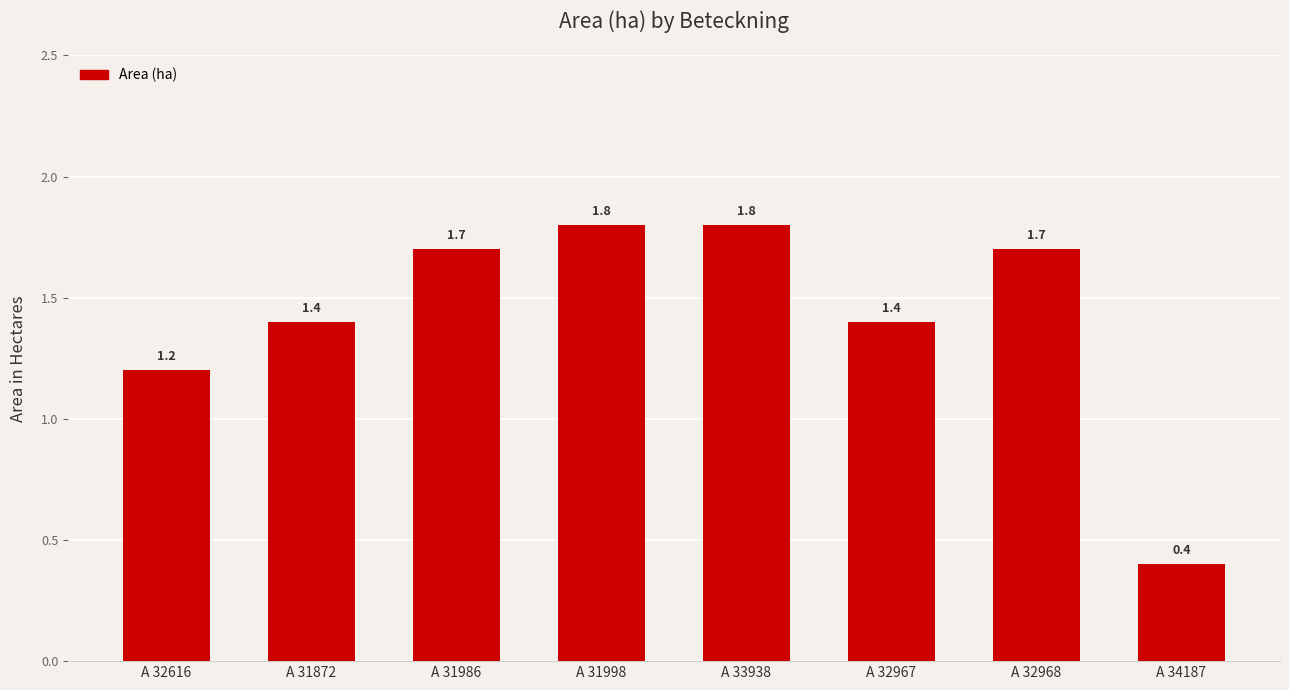

Reading left to right, extract all data points from this chart.

A 32616=1.2	A 31872=1.4	A 31986=1.7	A 31998=1.8	A 33938=1.8	A 32967=1.4	A 32968=1.7	A 34187=0.4